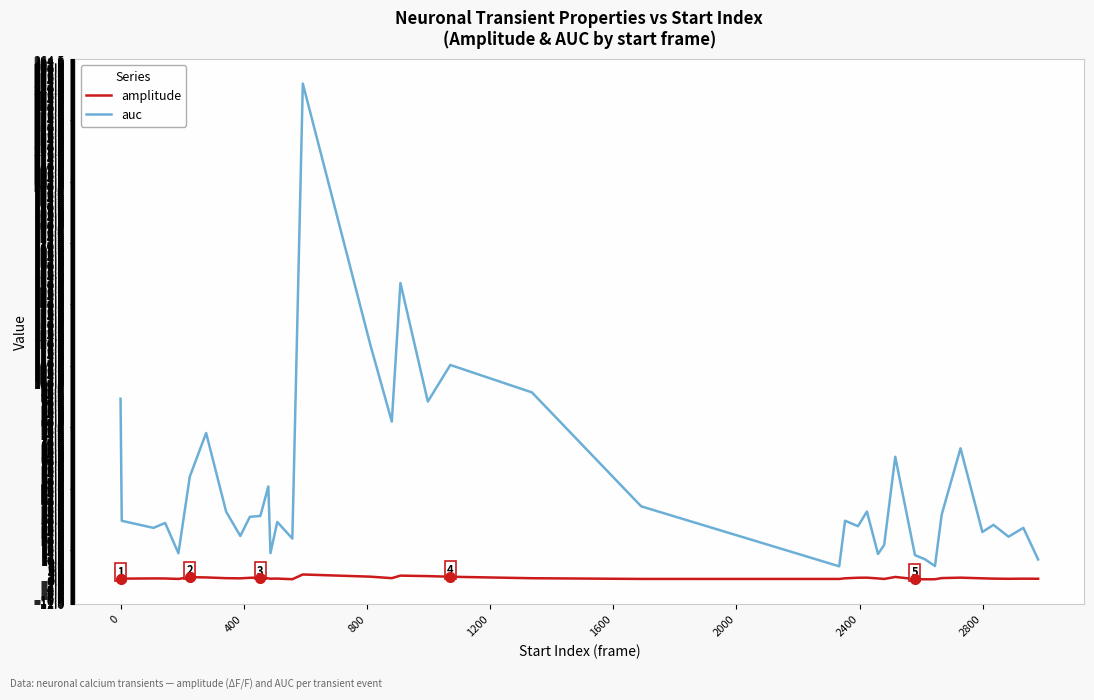

Which series has the widest spread of values?

auc